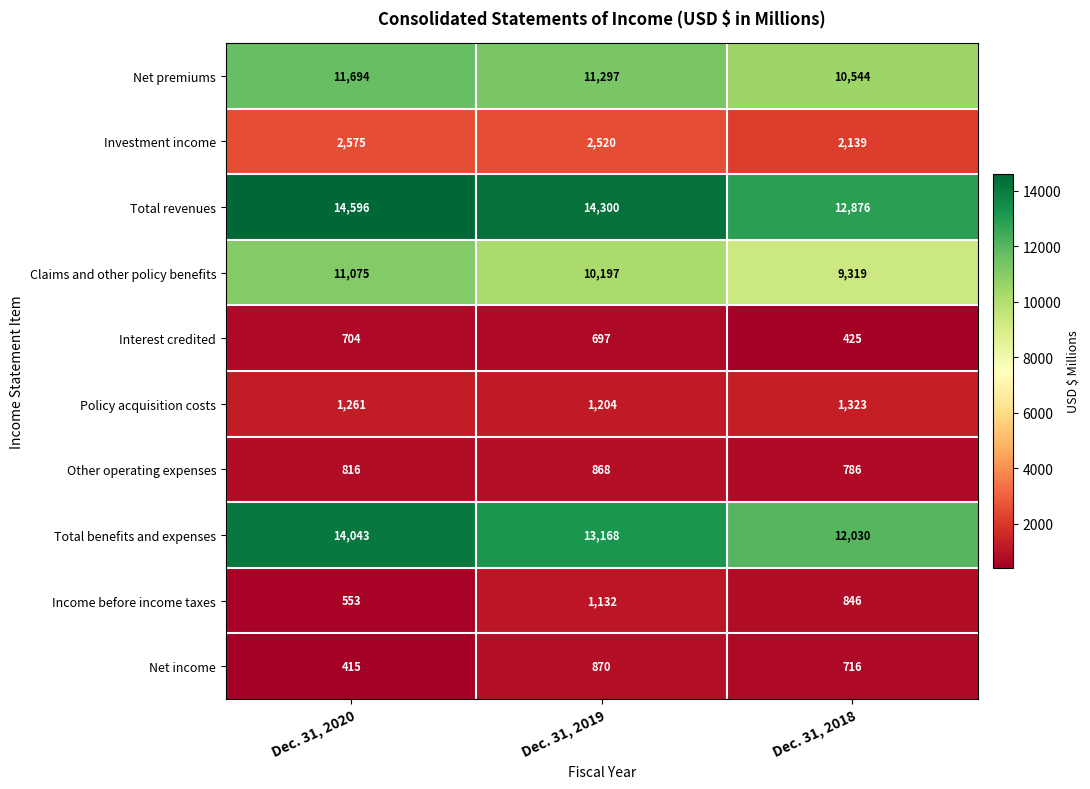

Reading left to right, extract all data points from this chart.

Net premiums: Dec. 31, 2020=11694	Dec. 31, 2019=11297	Dec. 31, 2018=10544
Investment income: Dec. 31, 2020=2575	Dec. 31, 2019=2520	Dec. 31, 2018=2139
Total revenues: Dec. 31, 2020=14596	Dec. 31, 2019=14300	Dec. 31, 2018=12876
Claims and other policy benefits: Dec. 31, 2020=11075	Dec. 31, 2019=10197	Dec. 31, 2018=9319
Interest credited: Dec. 31, 2020=704	Dec. 31, 2019=697	Dec. 31, 2018=425
Policy acquisition costs: Dec. 31, 2020=1261	Dec. 31, 2019=1204	Dec. 31, 2018=1323
Other operating expenses: Dec. 31, 2020=816	Dec. 31, 2019=868	Dec. 31, 2018=786
Total benefits and expenses: Dec. 31, 2020=14043	Dec. 31, 2019=13168	Dec. 31, 2018=12030
Income before income taxes: Dec. 31, 2020=553	Dec. 31, 2019=1132	Dec. 31, 2018=846
Net income: Dec. 31, 2020=415	Dec. 31, 2019=870	Dec. 31, 2018=716